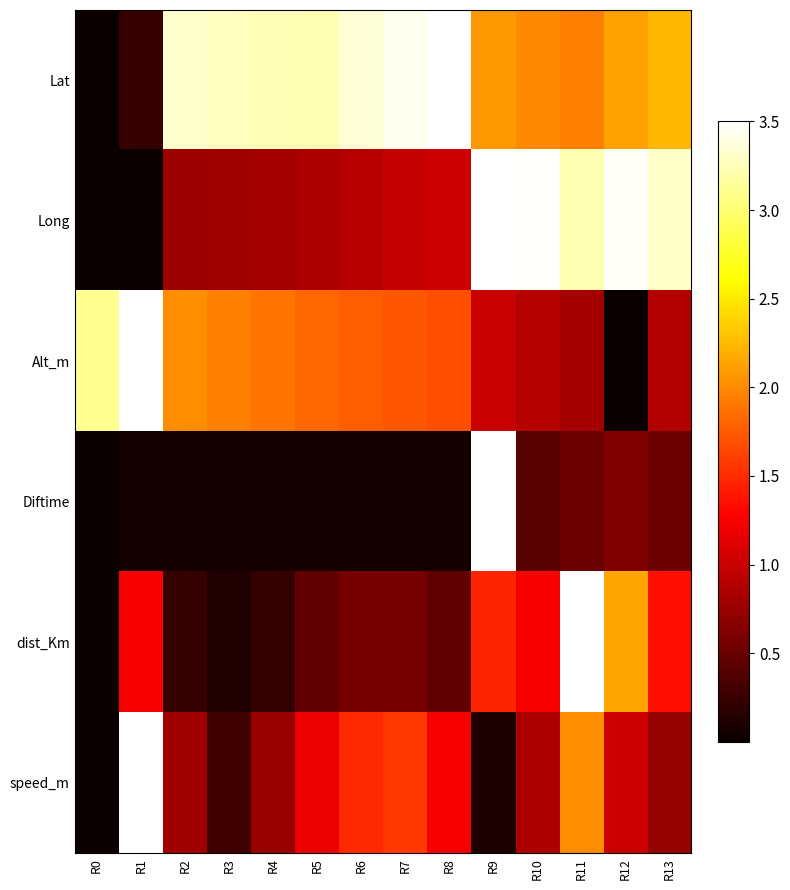

List the series in order of their peak value, highest first.

Lat, Long, Alt_m, Diftime, dist_Km, speed_m